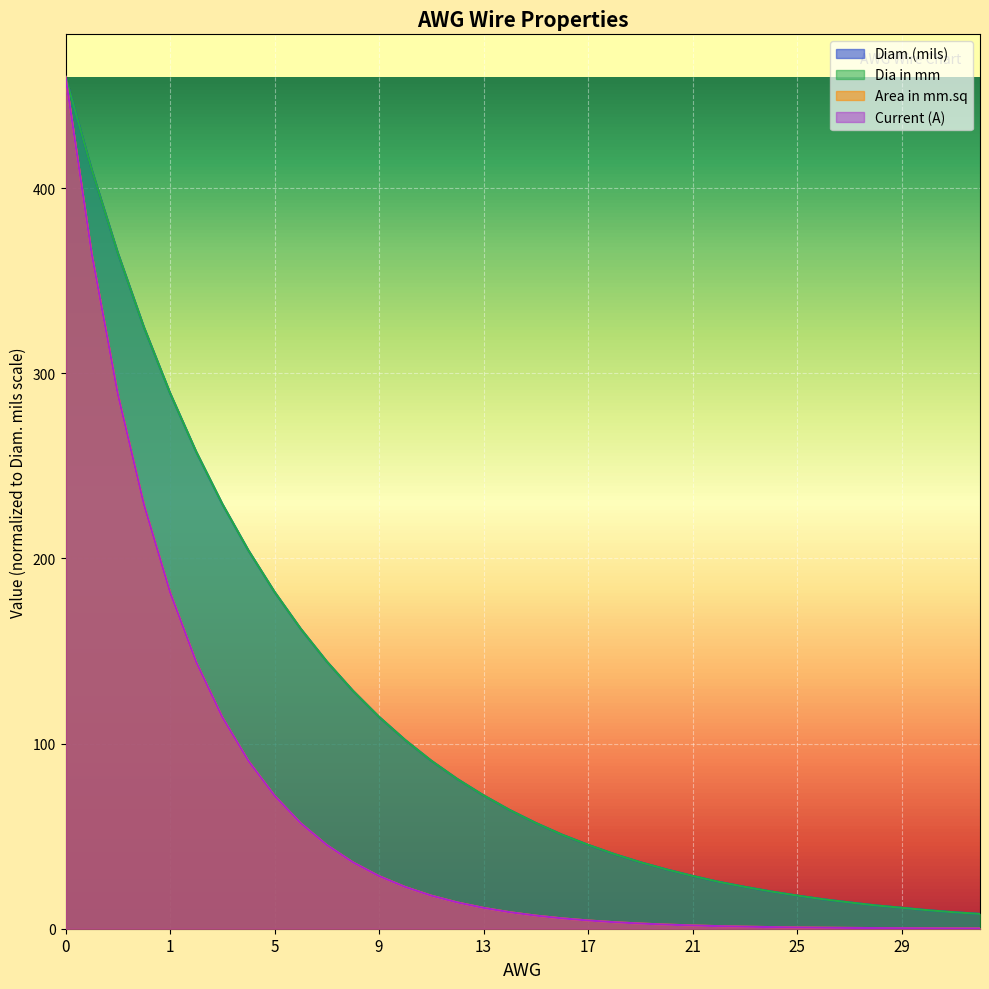

True or false: Area in mm.sq has more than 2 interior local peaks.

False